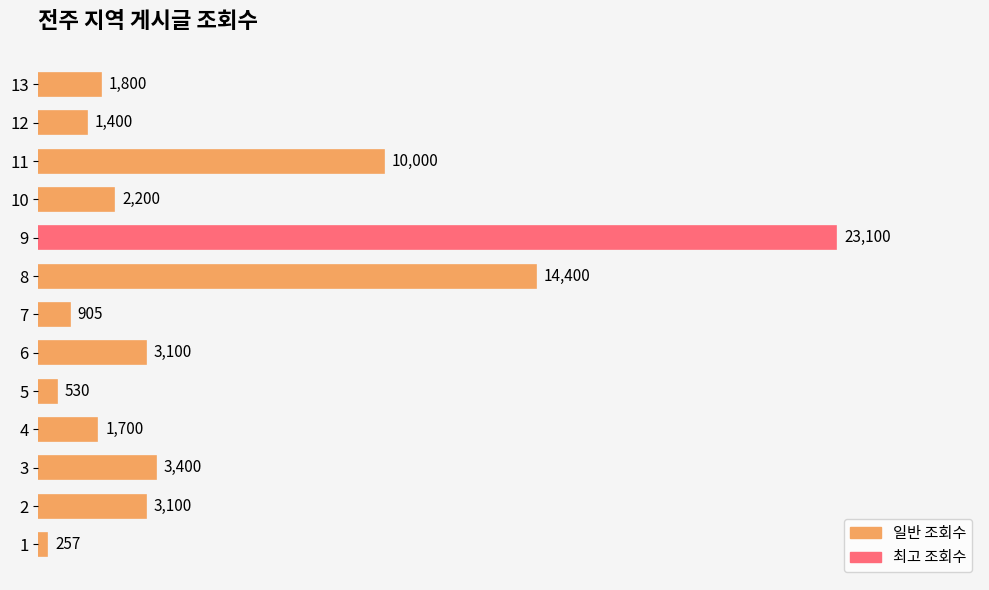

How many categories are shown in the chart?

13